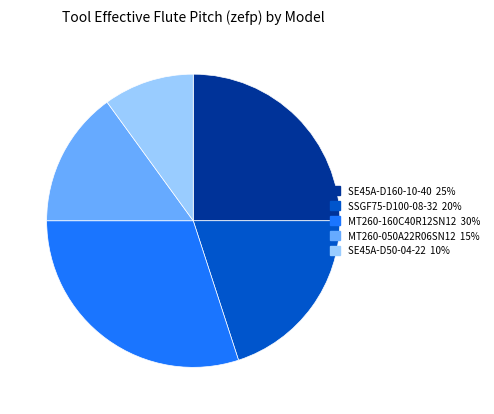

Is there a majority slice in this chart?

No